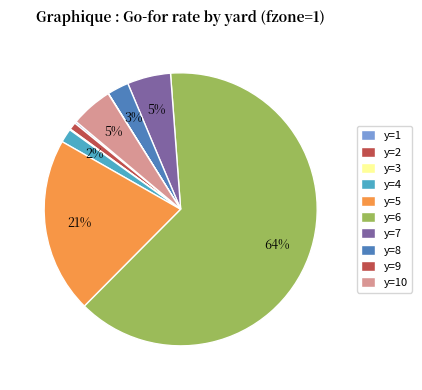

To the nearest percent, what is the combined percentage of y=8 and y=4?

4%